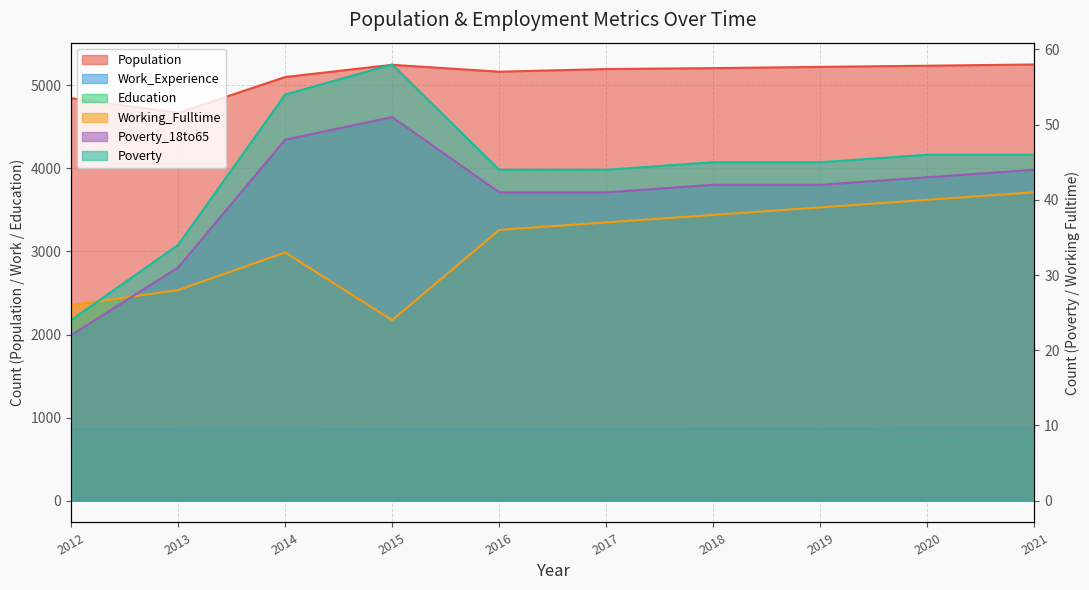

What is the sum of all Poverty values?

440